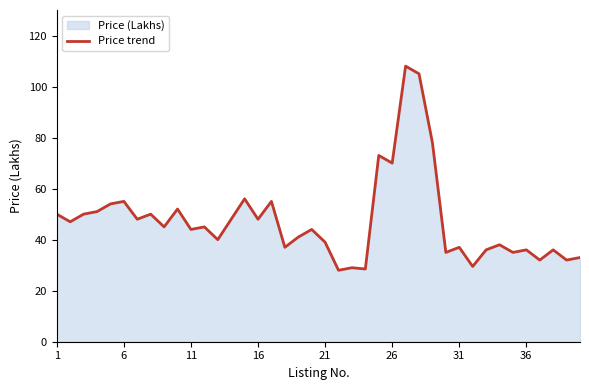

The value at 16 is 71.4. True or false?

False